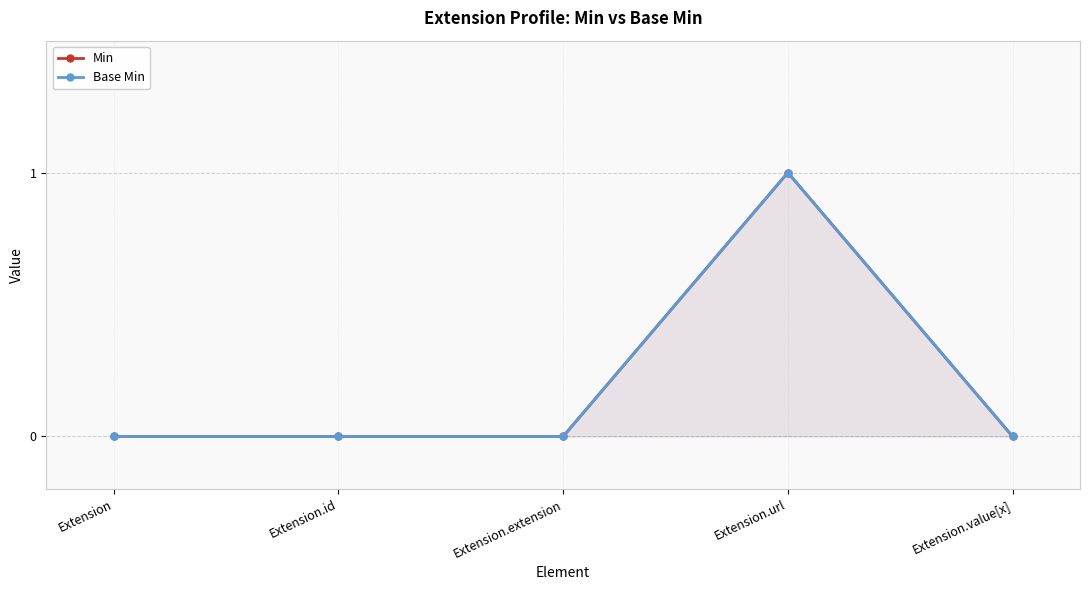

At Extension.extension, list the series in order from smallest to largest.

Min, Base Min